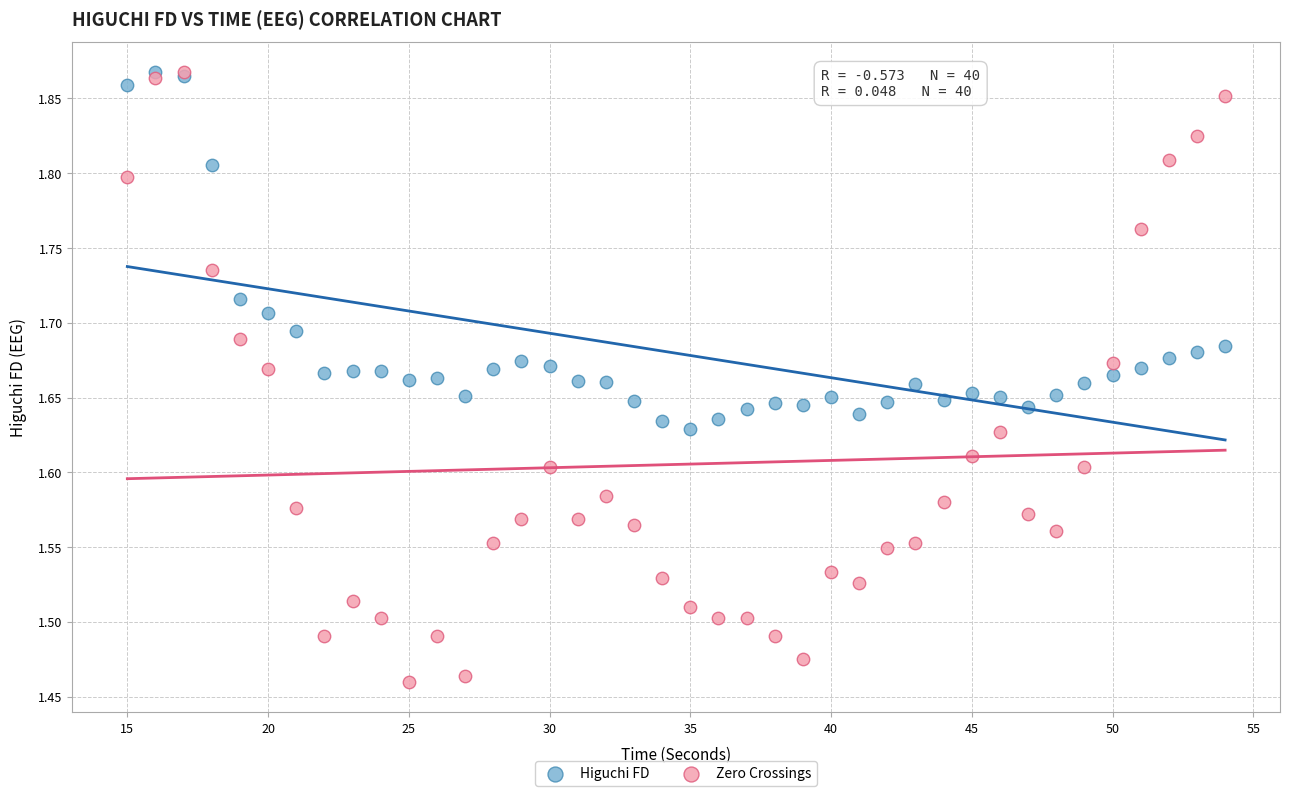

What are all the series names shown in the legend?

Higuchi FD, Zero Crossings